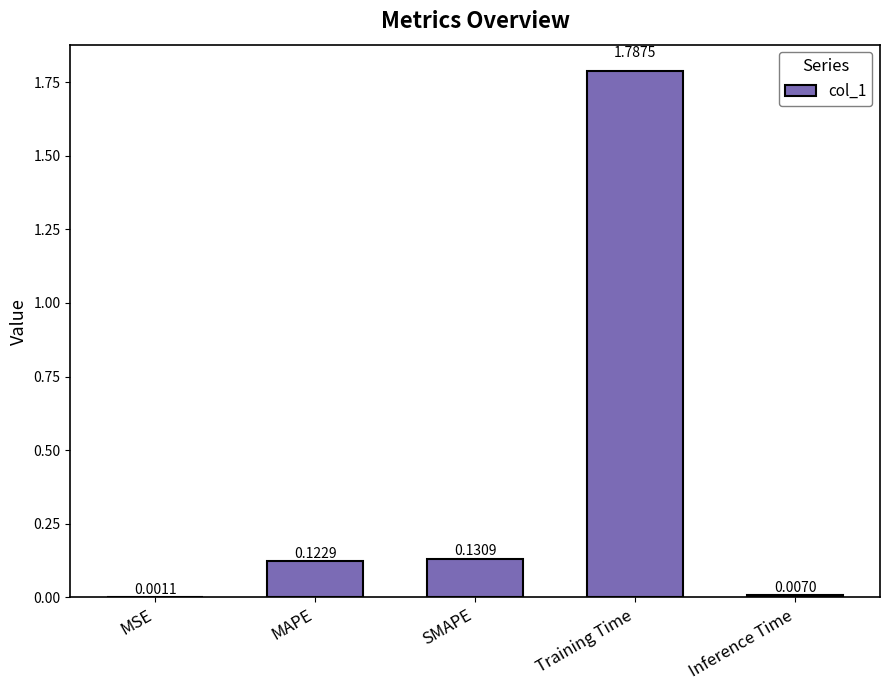

Which label corresponds to the largest value in the chart?

Training Time